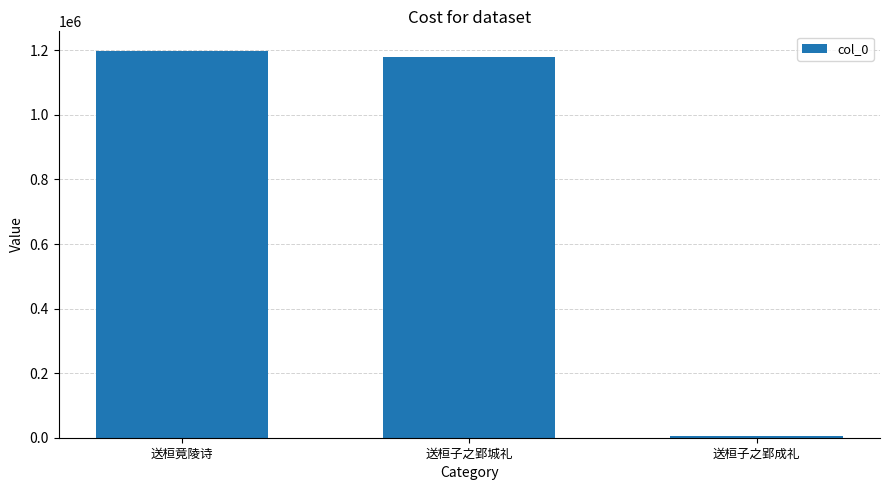

At which label is the value closest to 601738?

送桓子之郢城礼